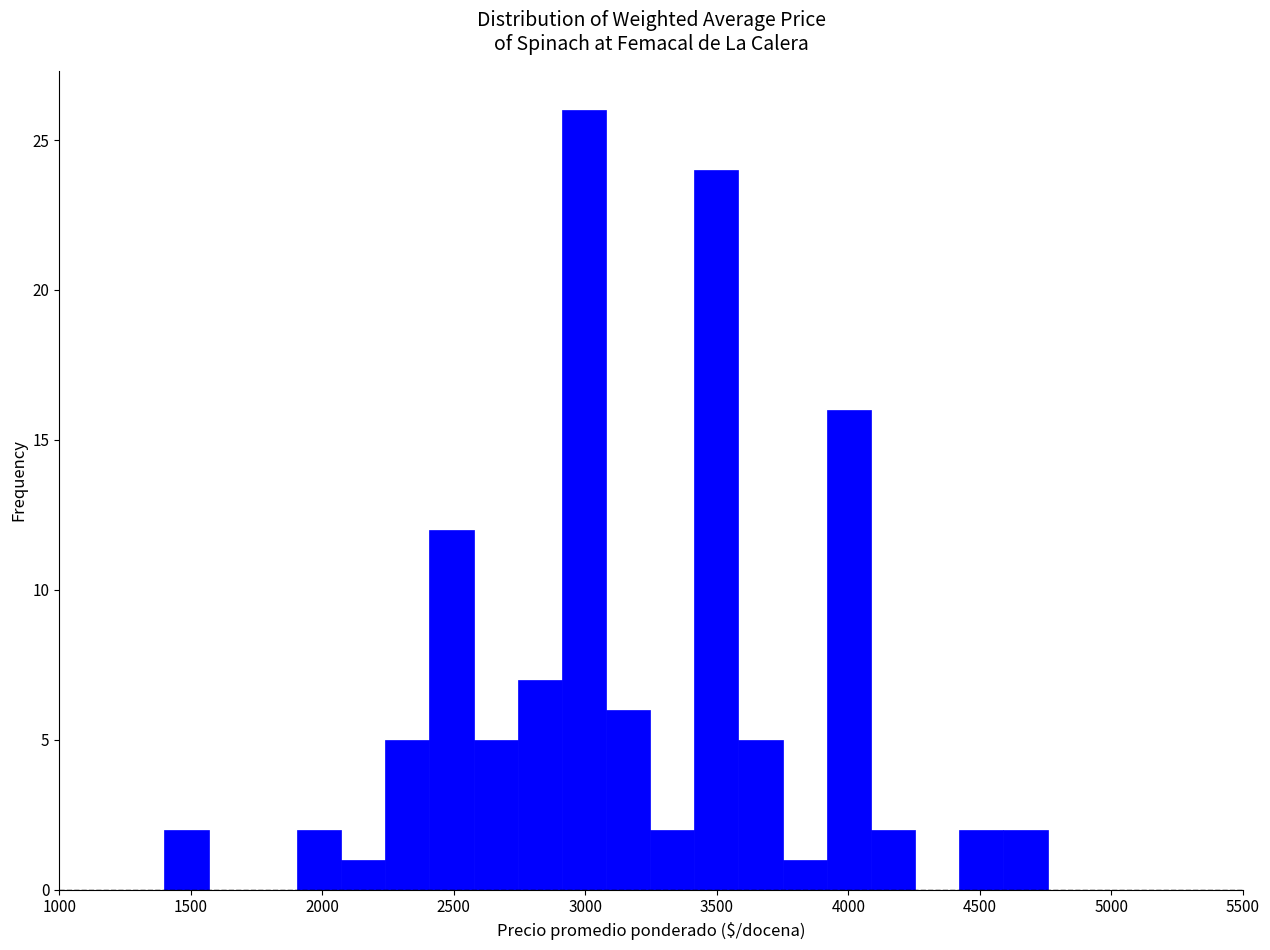

Read against the x-axis, roughly where is the centre of the tallest bar?

3000